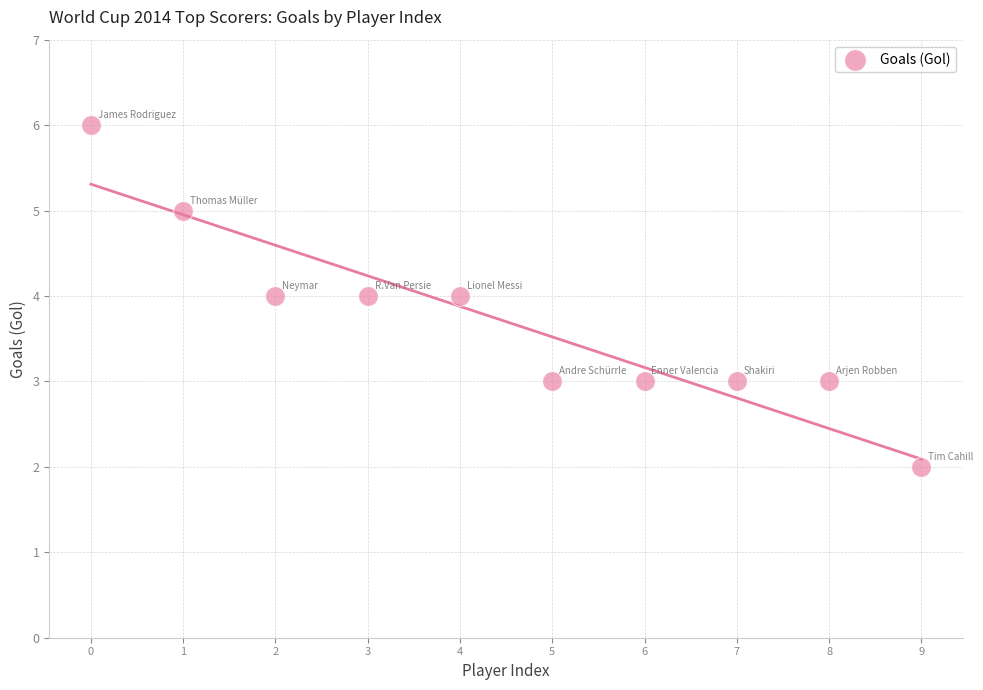

What is the average Y value?

4